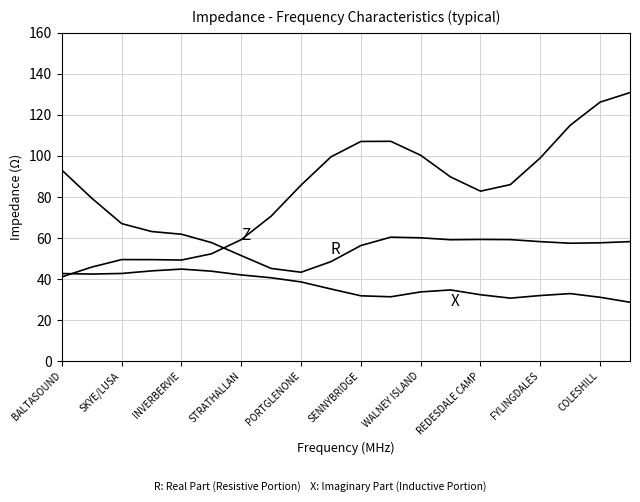

Does the chart display data point markers on the line(s)?

No